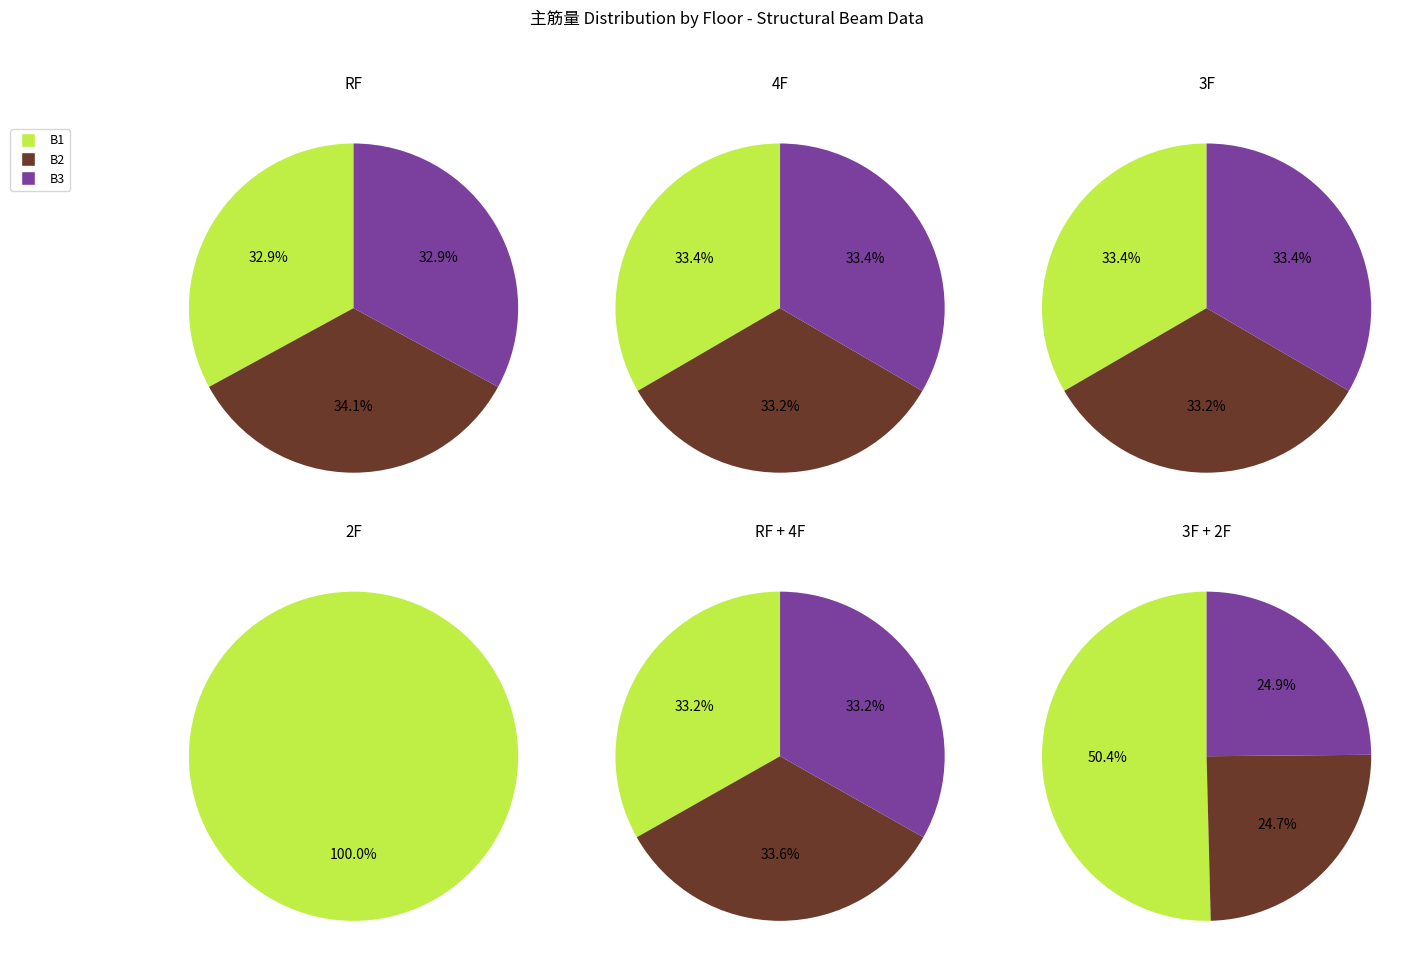

The B3 slice represents 0% of the pie. True or false?

True